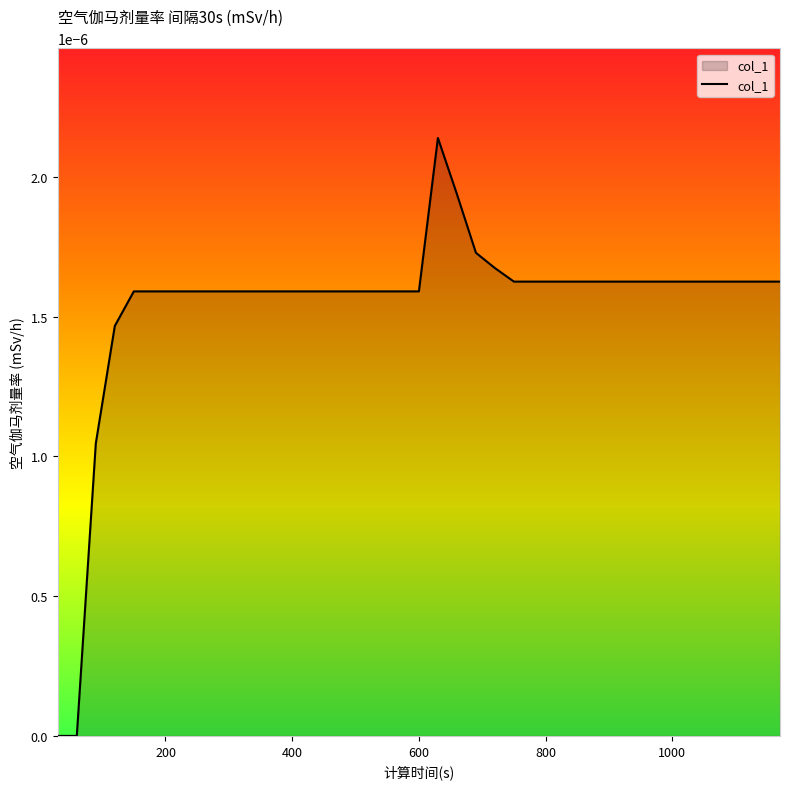

How many distinct data groups are displayed?

1